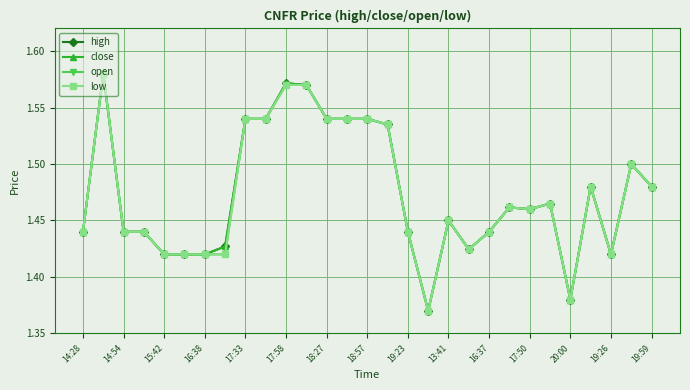

True or false: low and close cross at least once.

False